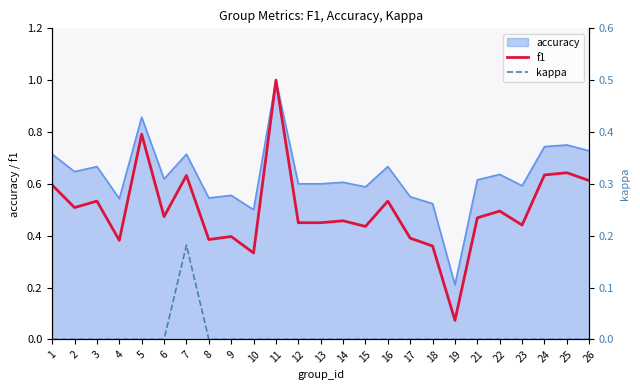

True or false: kappa and f1 cross at least once.

False